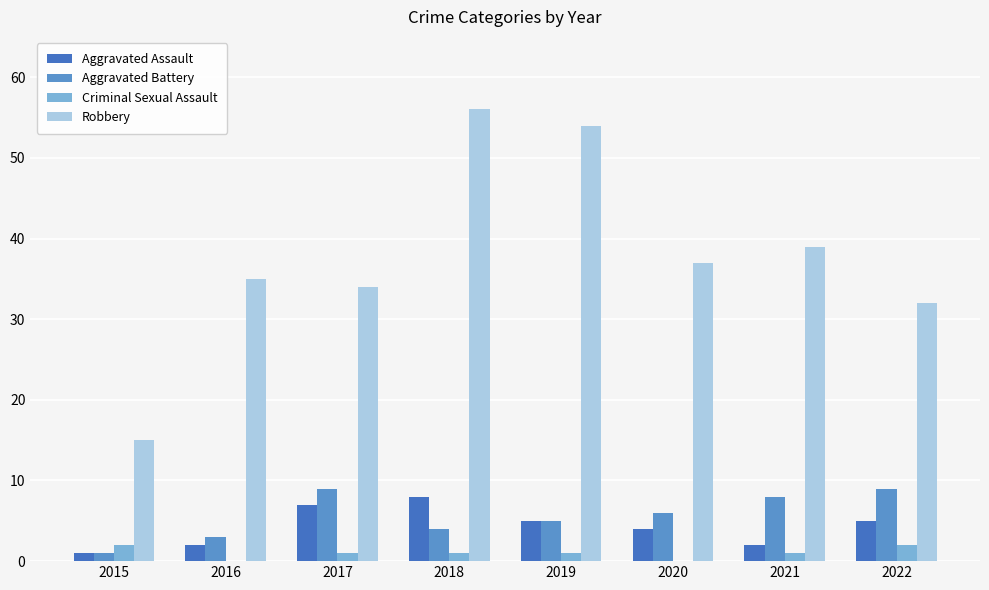

Reading right to left, what are all the values shown in this chart?

Aggravated Assault: 2022=5	2021=2	2020=4	2019=5	2018=8	2017=7	2016=2	2015=1
Aggravated Battery: 2022=9	2021=8	2020=6	2019=5	2018=4	2017=9	2016=3	2015=1
Criminal Sexual Assault: 2022=2	2021=1	2020=0	2019=1	2018=1	2017=1	2016=0	2015=2
Robbery: 2022=32	2021=39	2020=37	2019=54	2018=56	2017=34	2016=35	2015=15